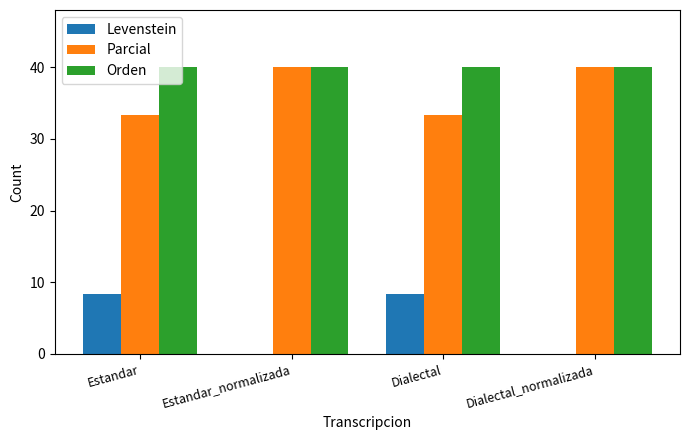

What is the sum of all Levenstein values?

16.7